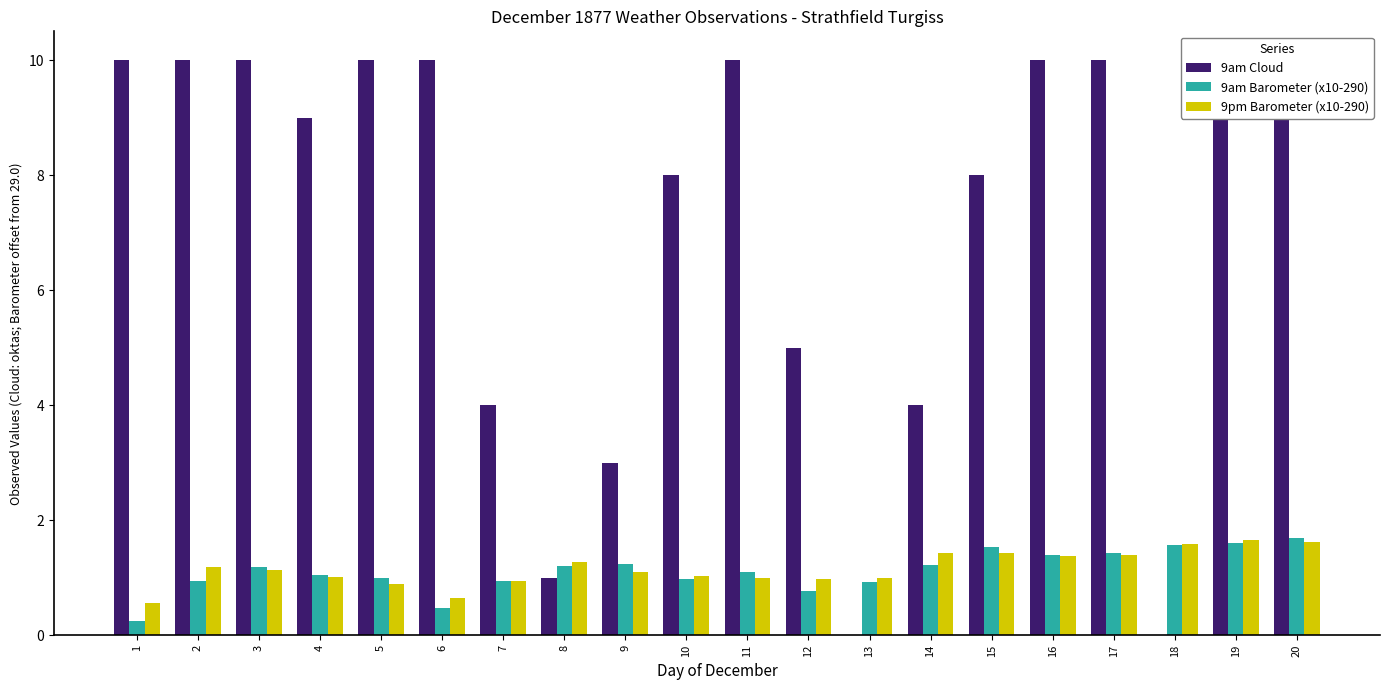

What is the spread (max minus min) of values at 17?

8.6